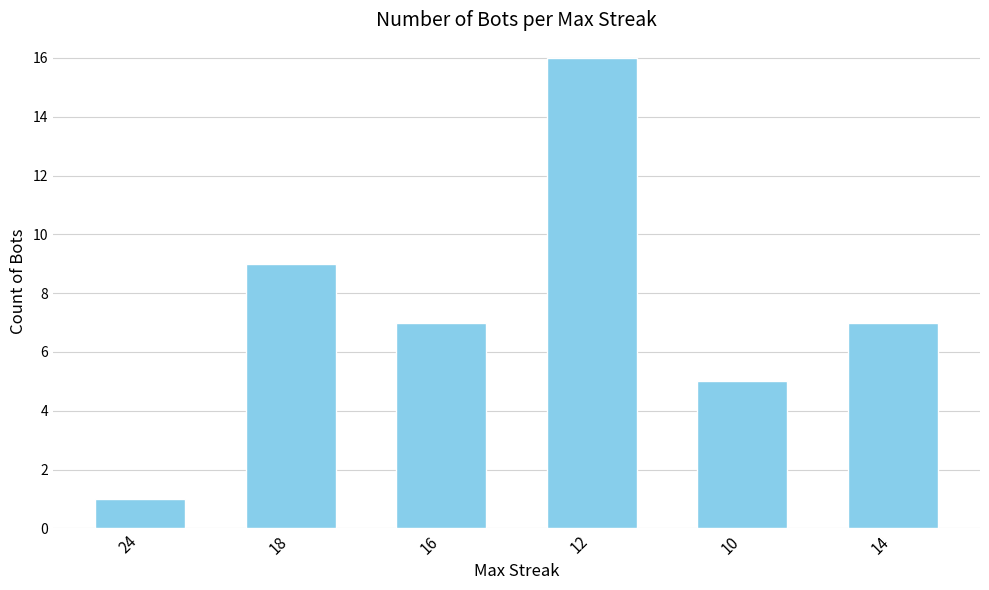

Which has a higher value, 16 or 24?

16